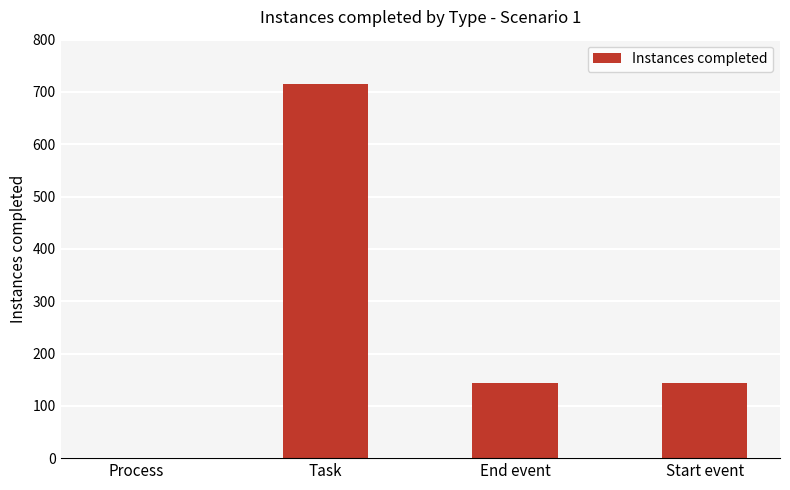

What is the change in value from Task to End event?

-572